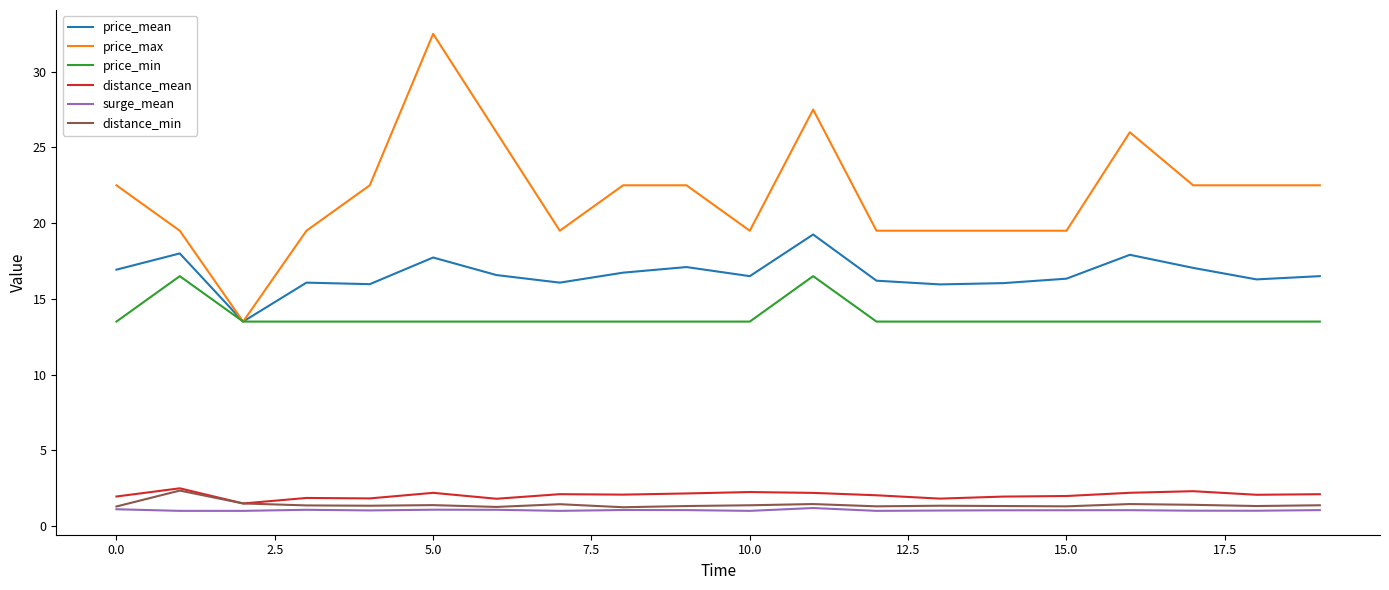

What is the sum of all price_max values?

439.0